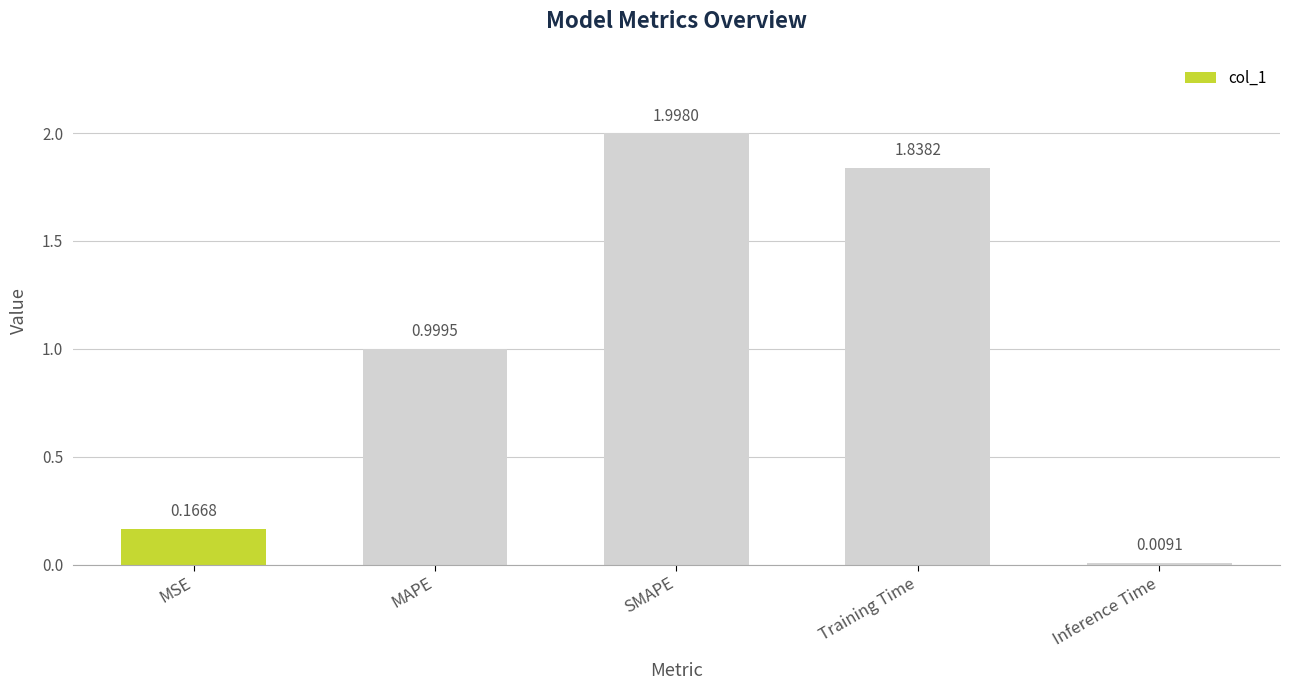

Which category has the highest value across all series?

SMAPE